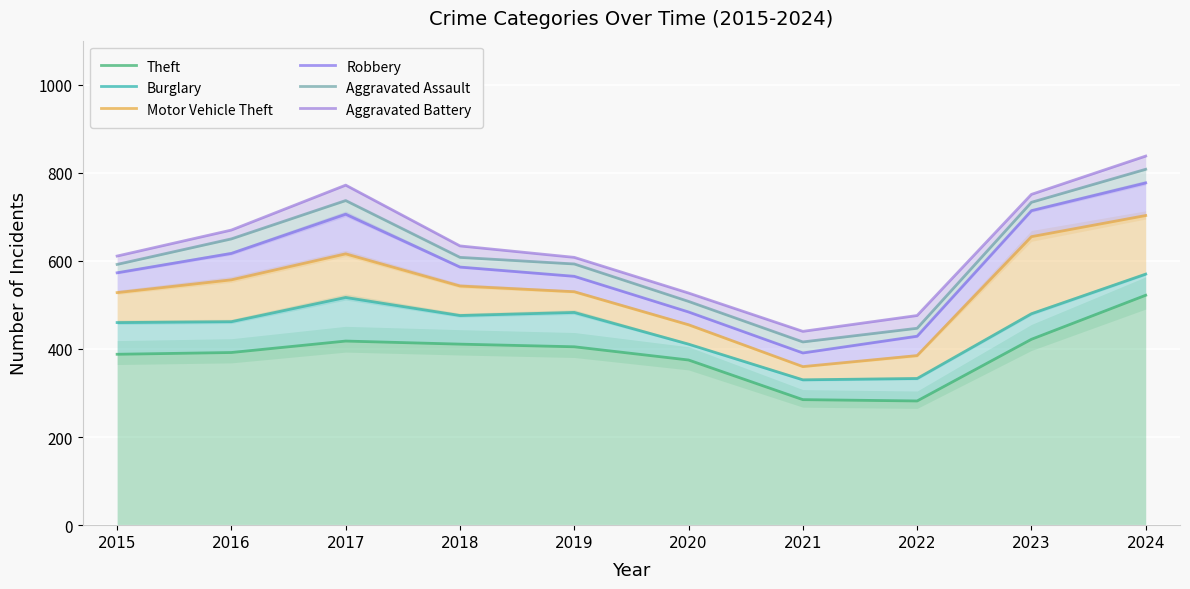

True or false: Robbery has more than 0 interior local peaks.

True